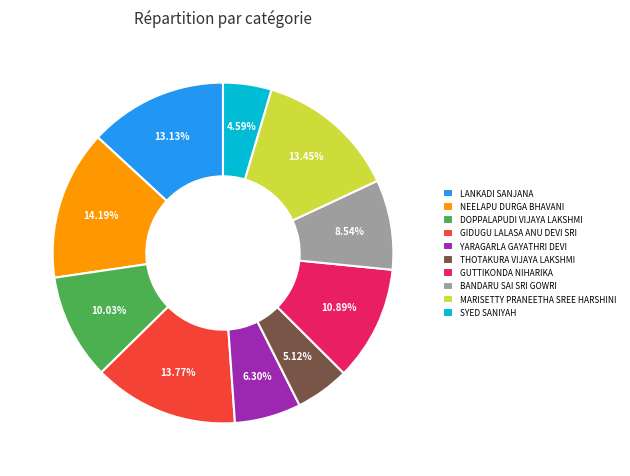

To the nearest percent, what portion does GIDUGU LALASA ANU DEVI SRI represent?

14%